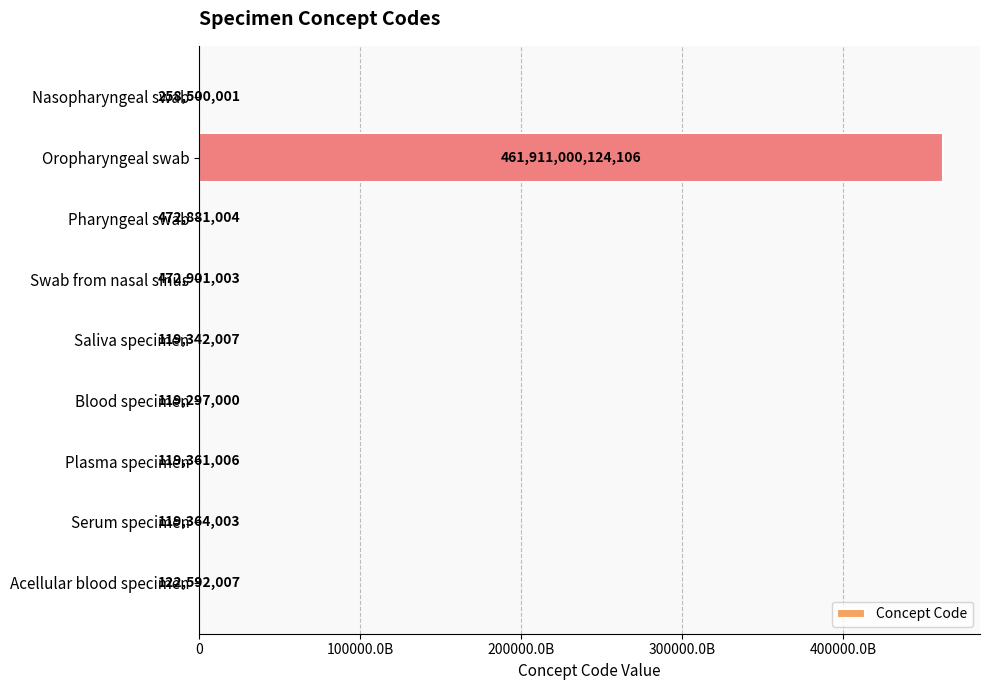

How many data points does each series have?

9